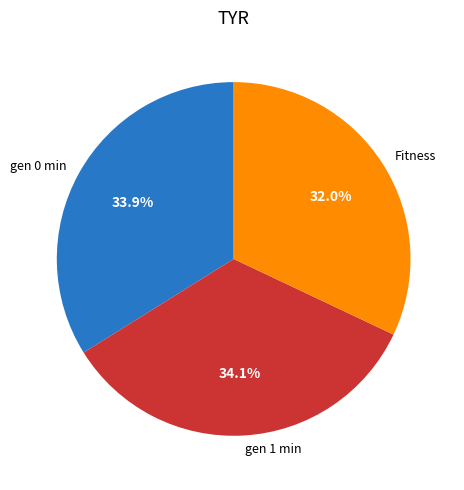

What is the total percentage of gen 0 min and Fitness?

65.9%